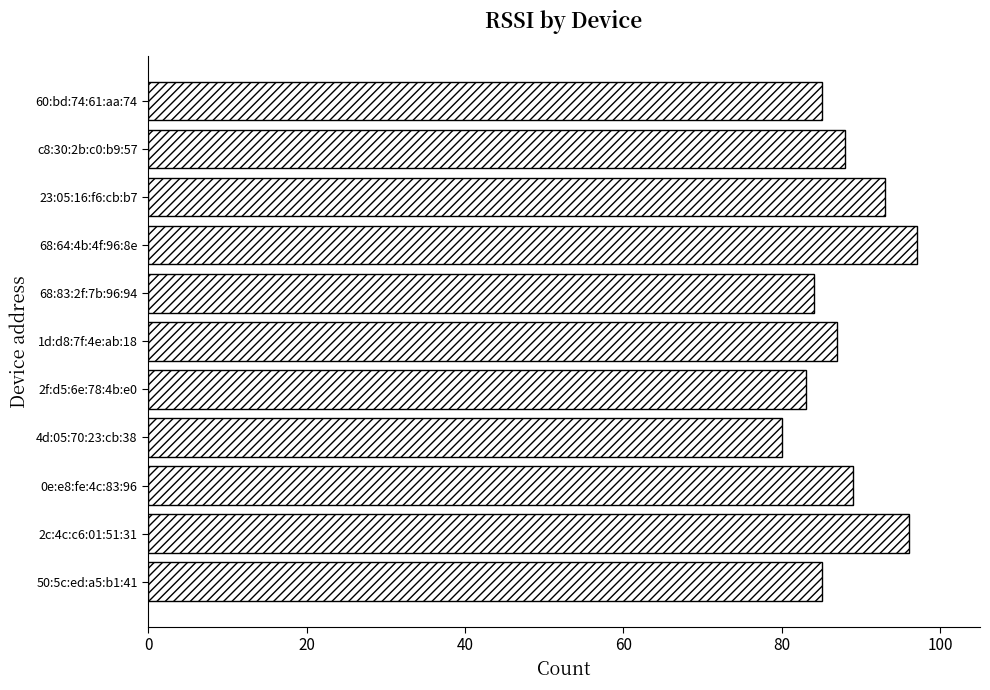

How many series are shown in this chart?

1